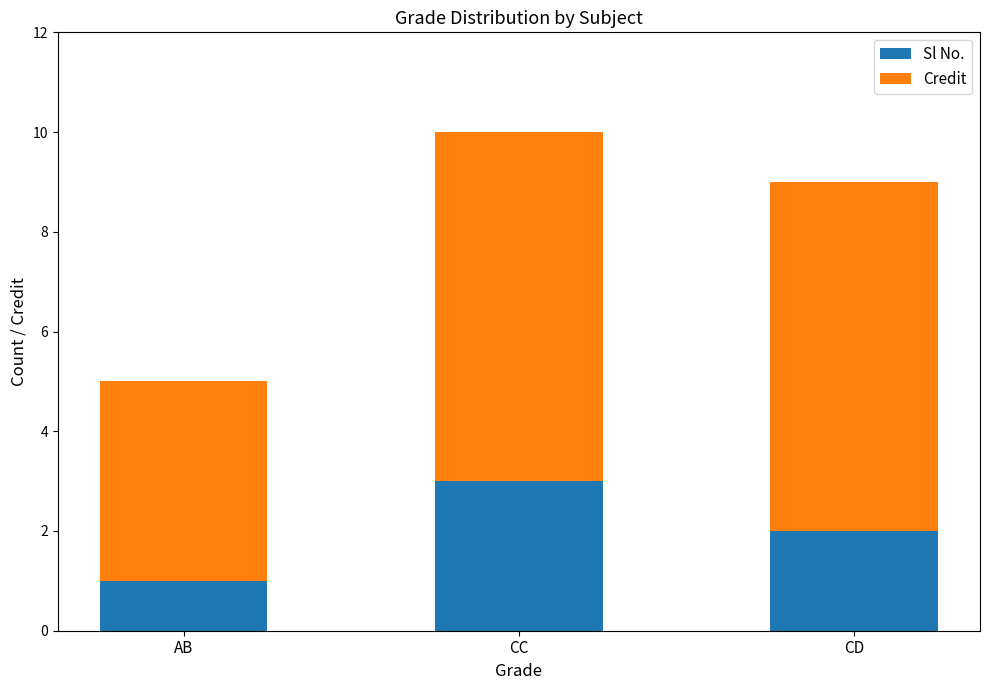

Count the number of categories in the chart.

3